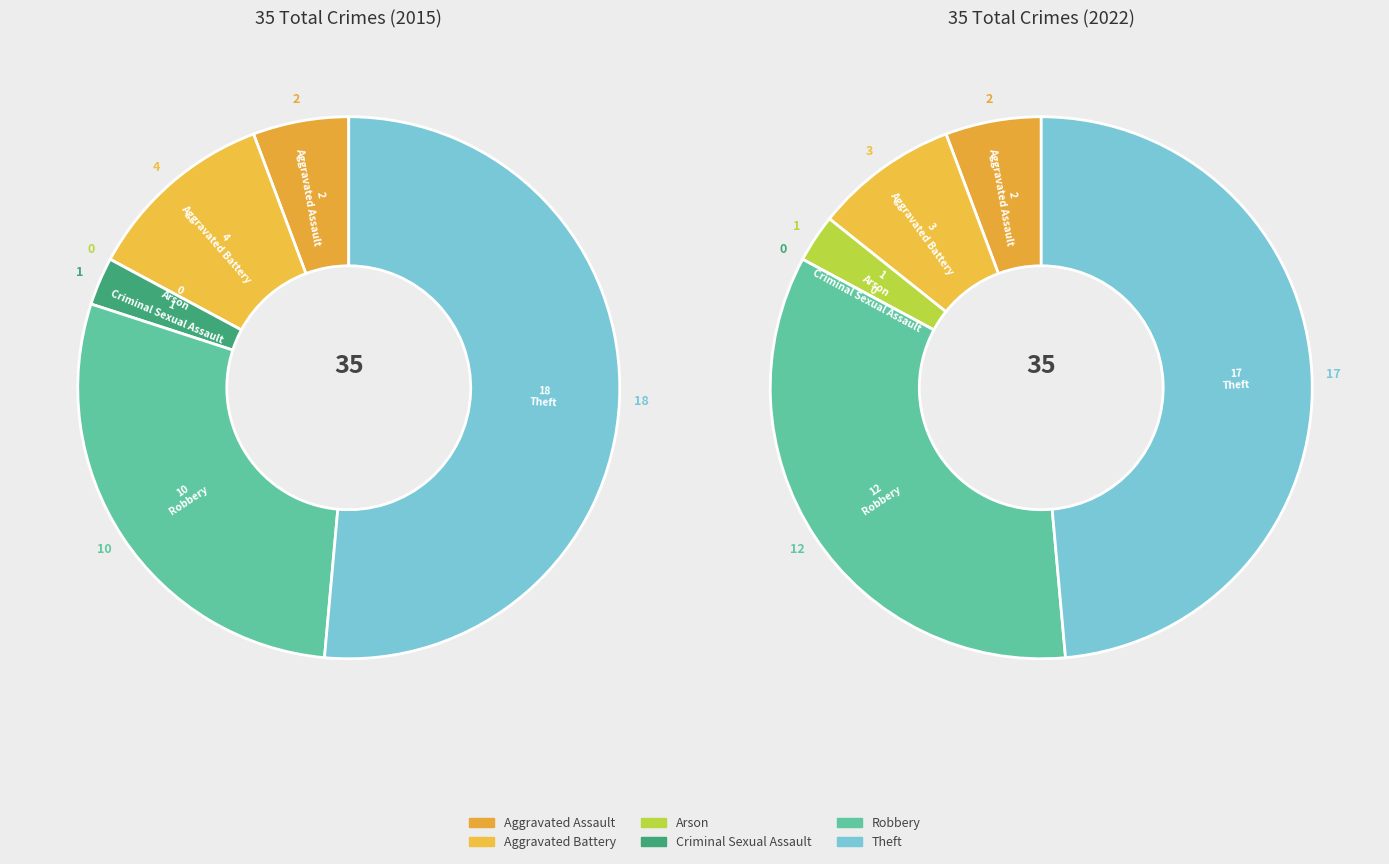

To the nearest percent, what is the average slice percentage?

17%